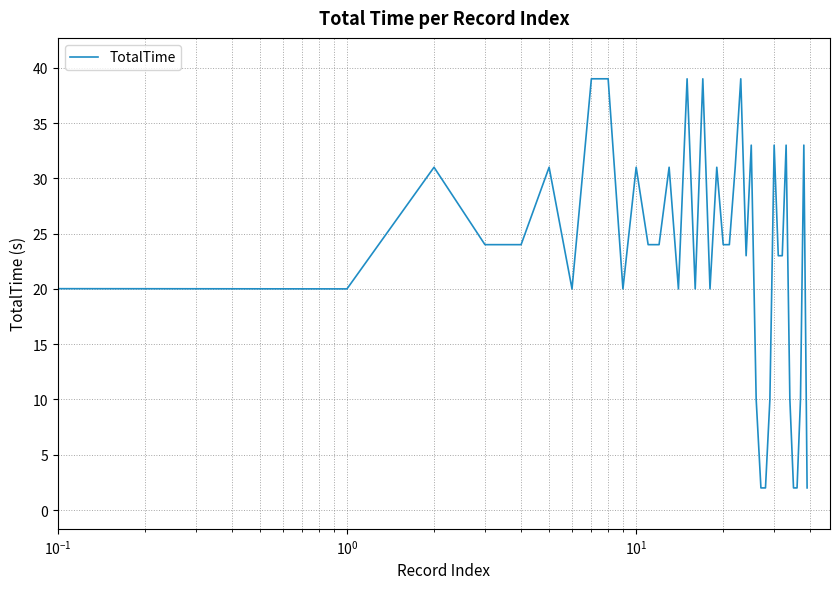

What is the difference between the maximum and minimum values?

37